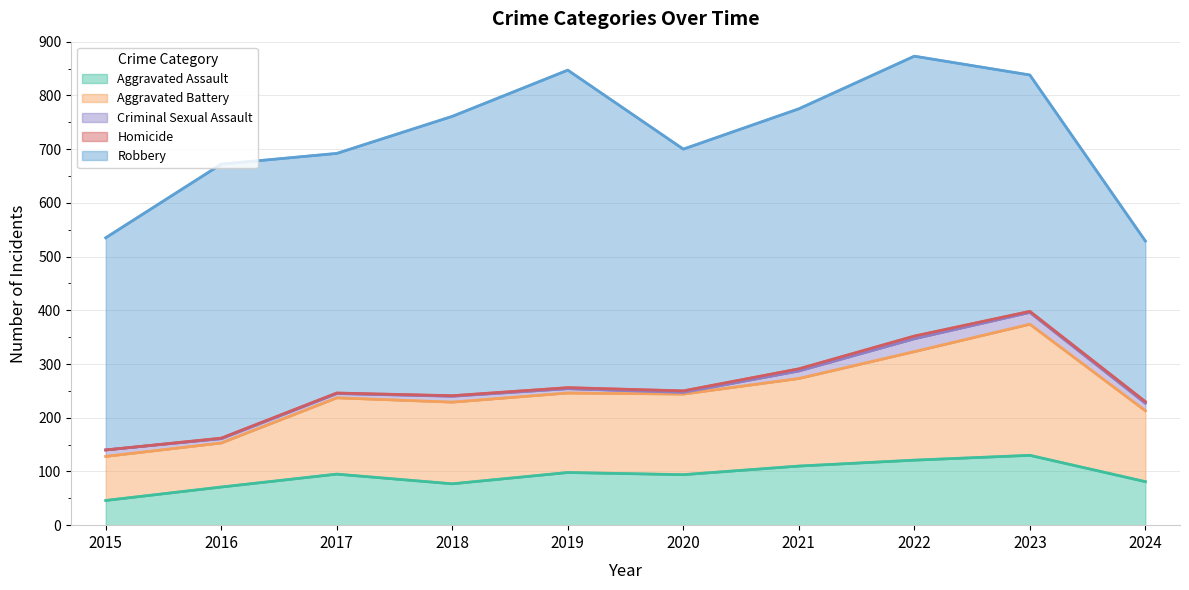

True or false: Homicide has a value of 0 at 2015.

True